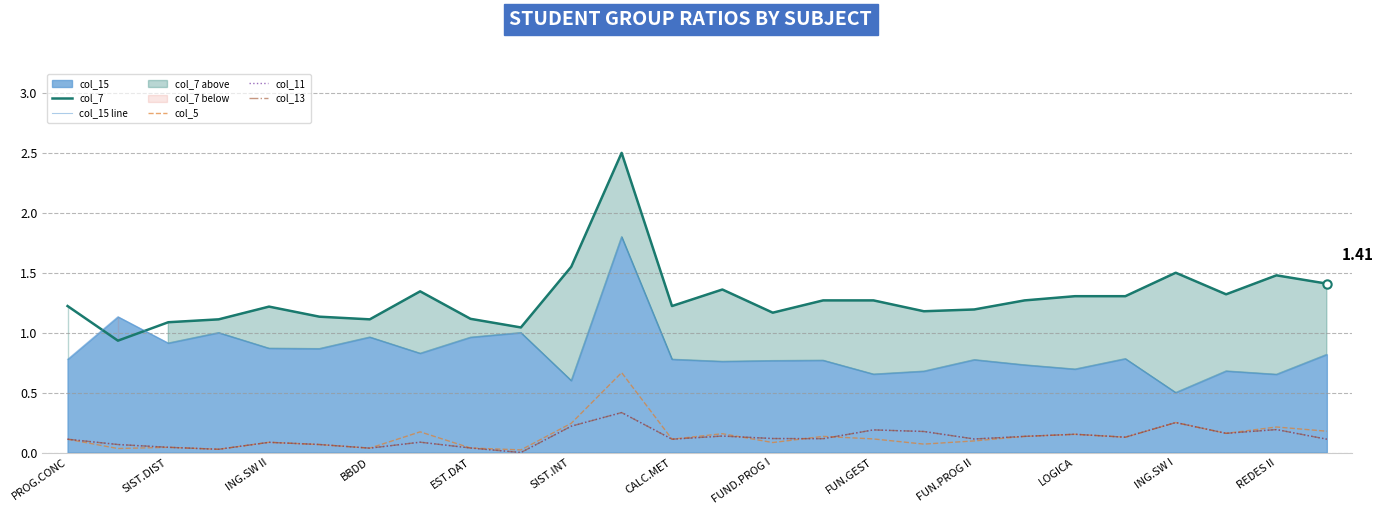

True or false: col_11 and col_13 intersect in this chart.

False